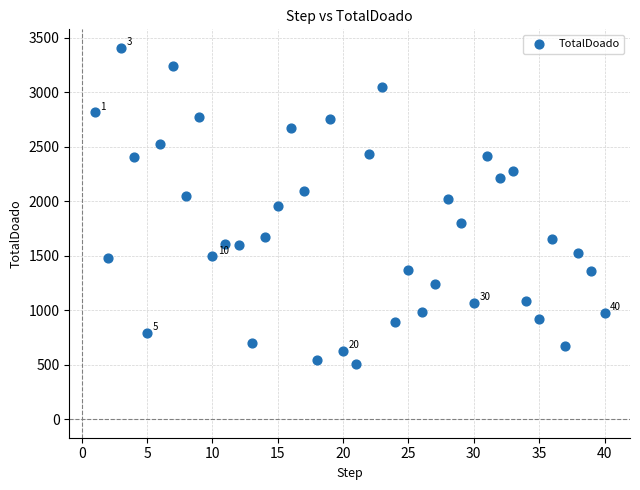

What is the range of X values (max minus min)?

39.0